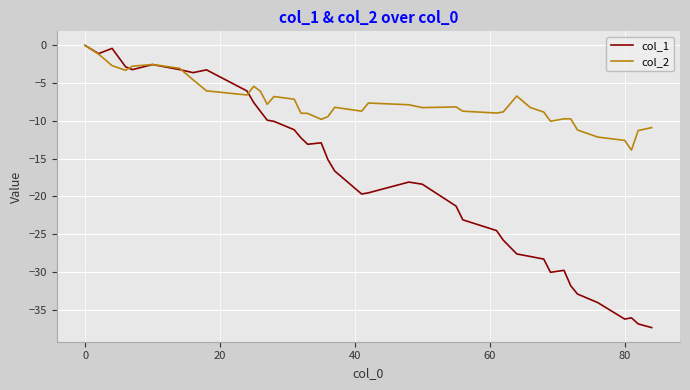

List the series in order of their overall mean, lowest first.

col_1, col_2